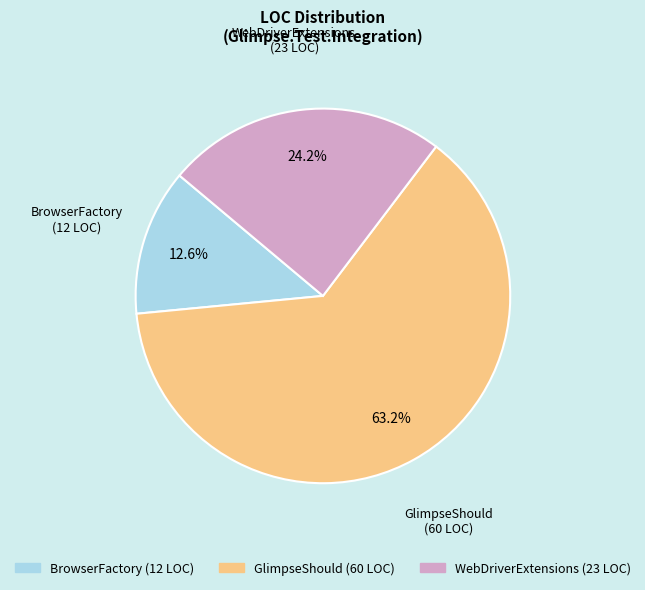

How many segments does this pie chart have?

3